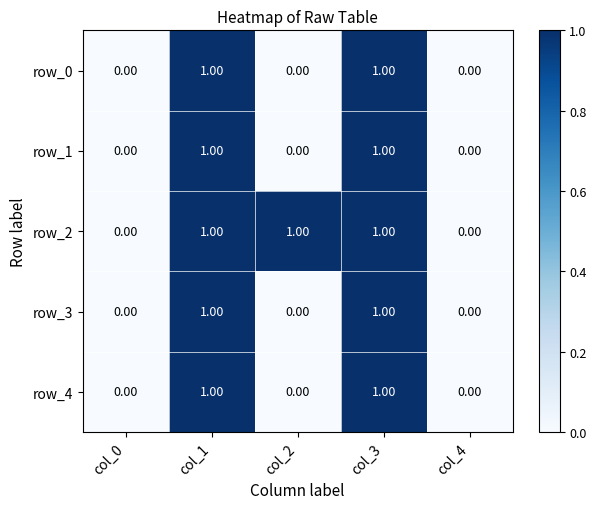

Is the value of row_1 at col_2 greater than the value of row_3 at col_3?

No